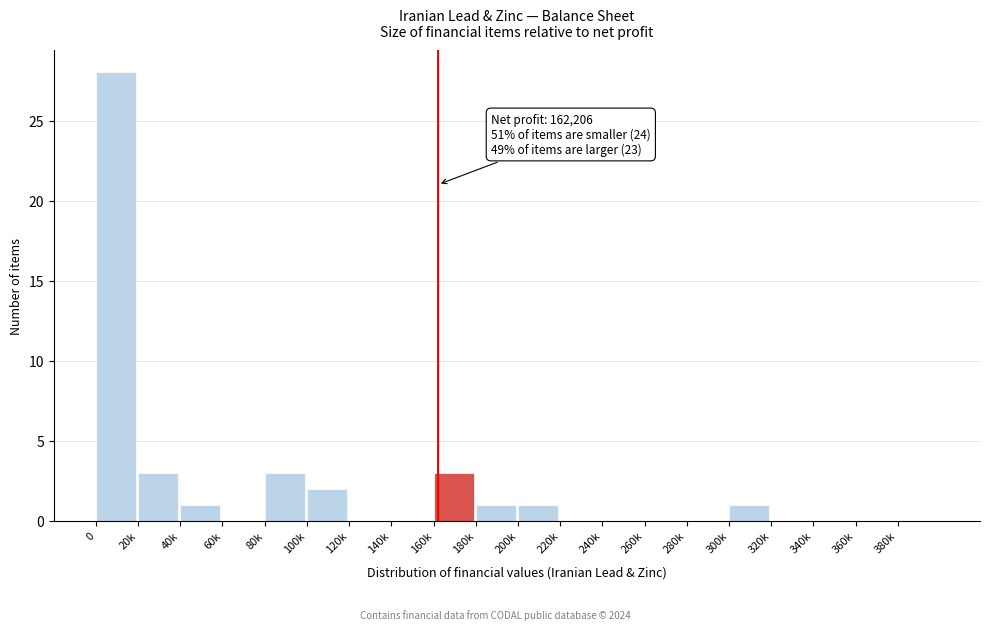

Reading left to right, list all the values displayed in this chart.

0=28	20k=3	40k=1	60k=0	80k=3	100k=2	120k=0	140k=0	160k=3	180k=1	200k=1	220k=0	240k=0	260k=0	280k=0	300k=1	320k=0	340k=0	360k=0	380k=0